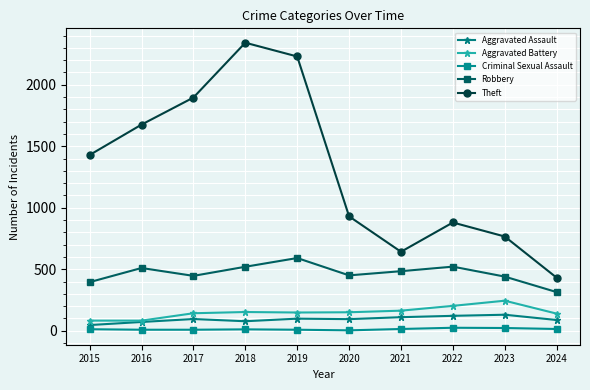

Is it true that Robbery equals 520 at 2018?

True